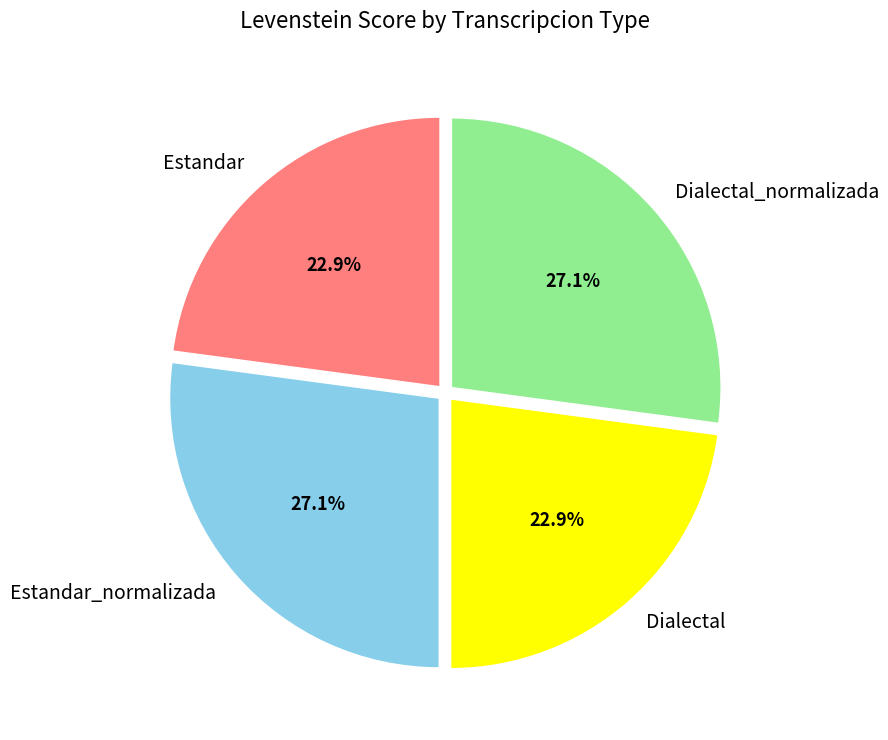

What is the ratio of the value at Estandar to the value at Estandar_normalizada?

0.8